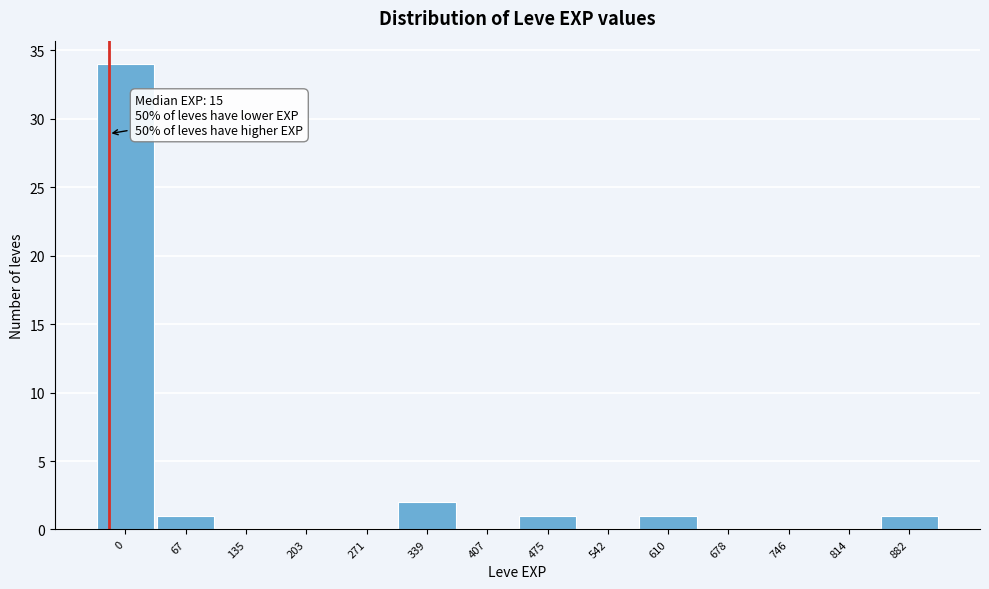

Reading right to left, list all the values displayed in this chart.

882=1	814=0	746=0	678=0	610=1	542=0	475=1	407=0	339=2	271=0	203=0	135=0	67=1	0=34